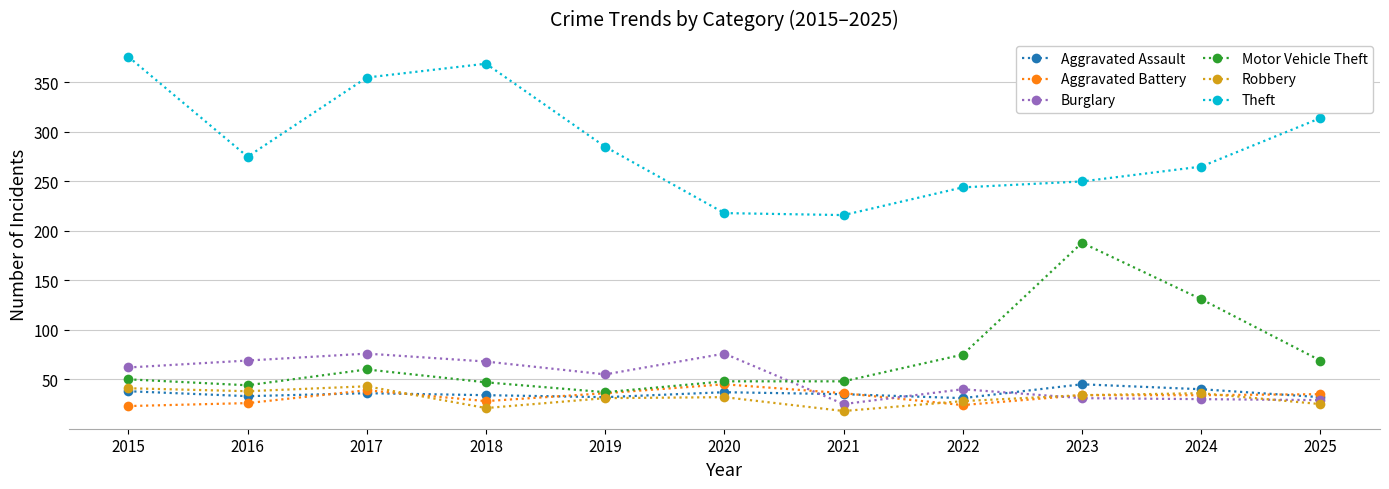

What is the difference between the second highest and minimum values in the Theft series?

153